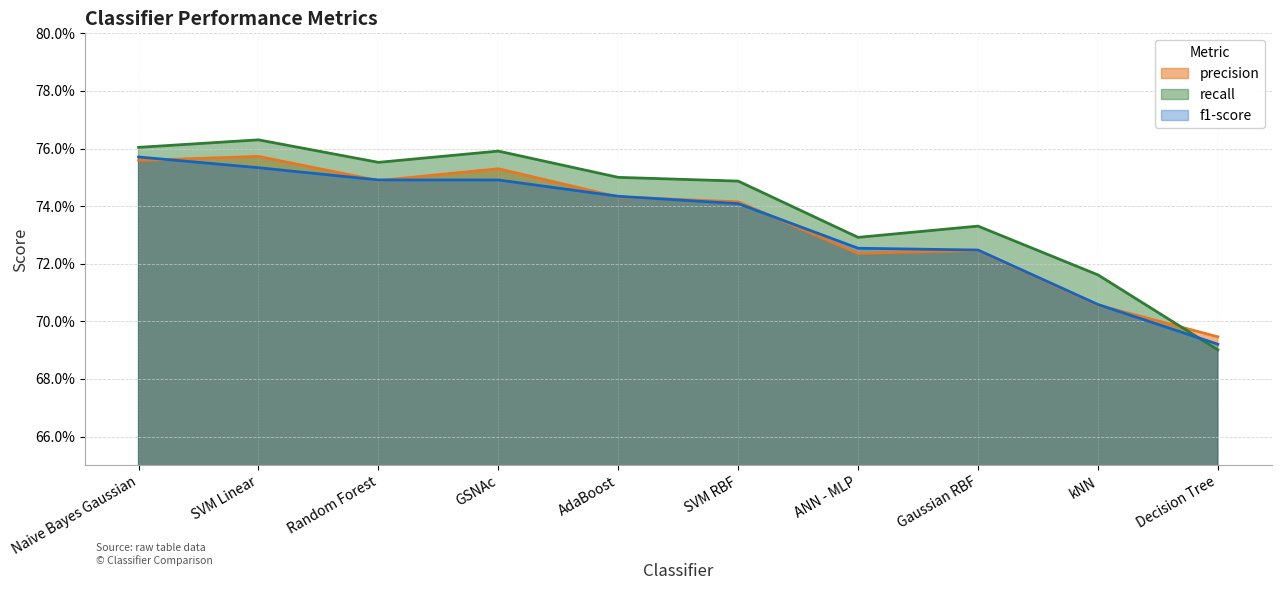

The recall series shows 0.8 at GSNAc. True or false?

True